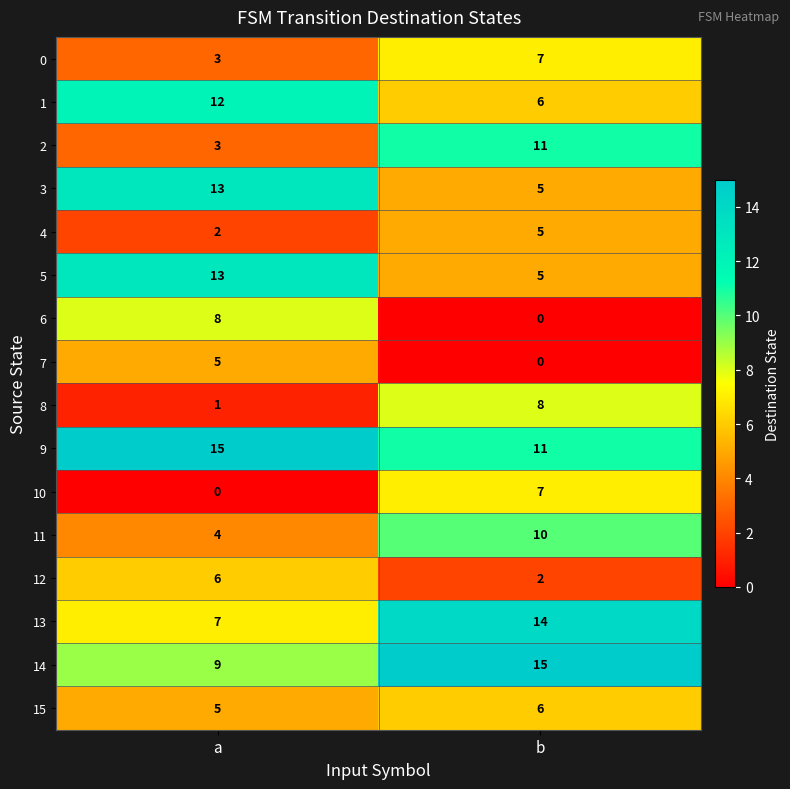

What is the difference between the maximum and minimum values in the 14 series?

6